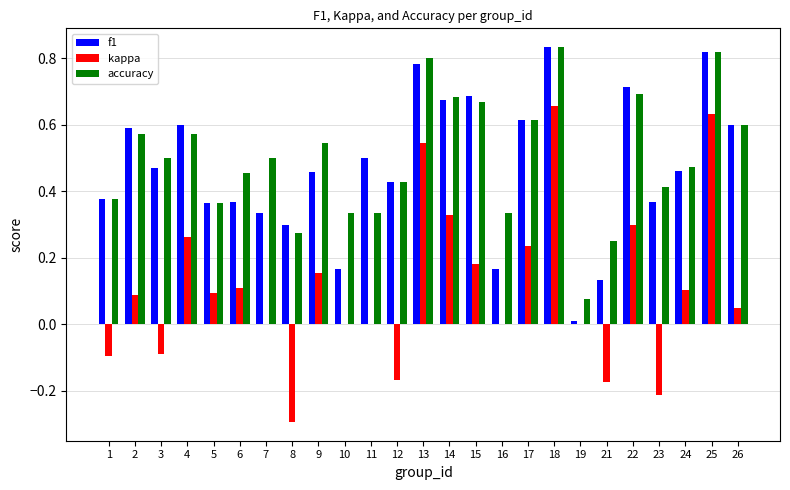

Is the value of f1 at 21 greater than the value of kappa at 6?

Yes